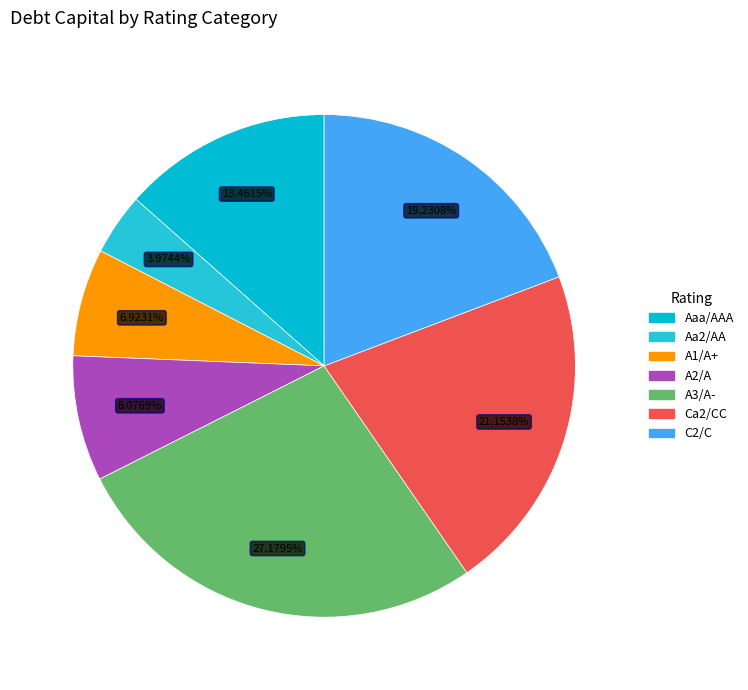

Is Aaa/AAA the majority of the pie?

No